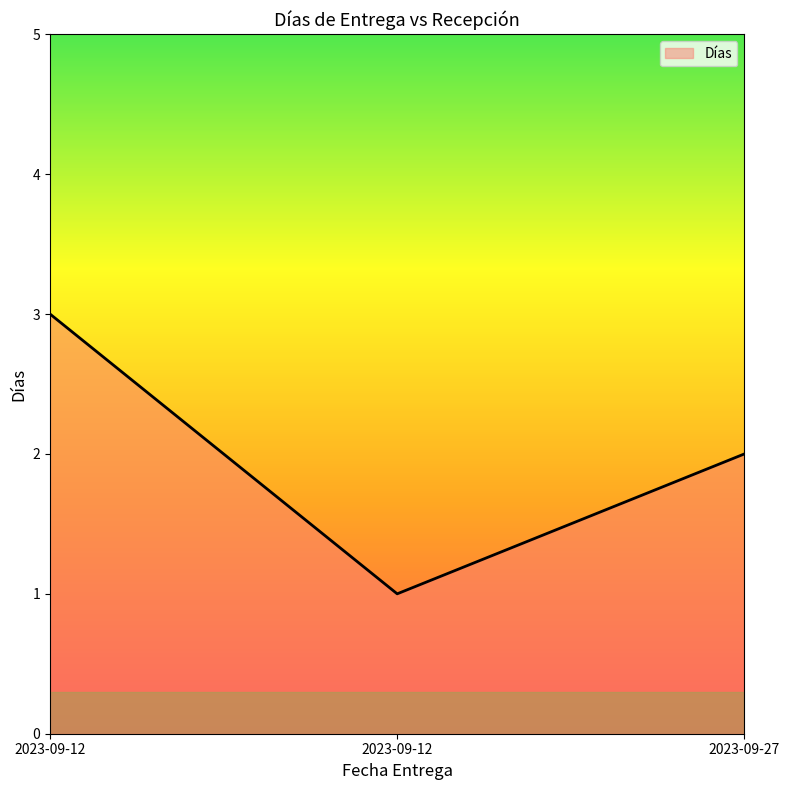

How many lines are shown in the chart?

1